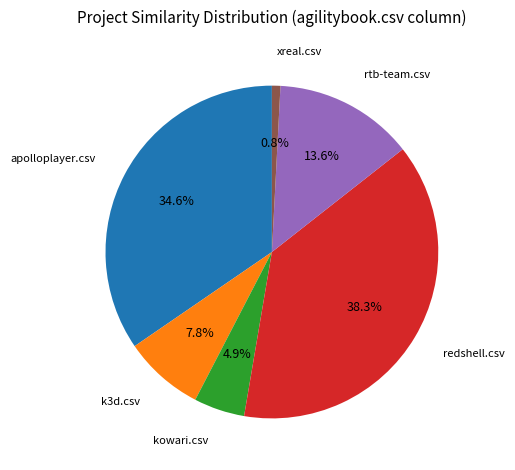

Between kowari.csv and k3d.csv, which is larger?

k3d.csv